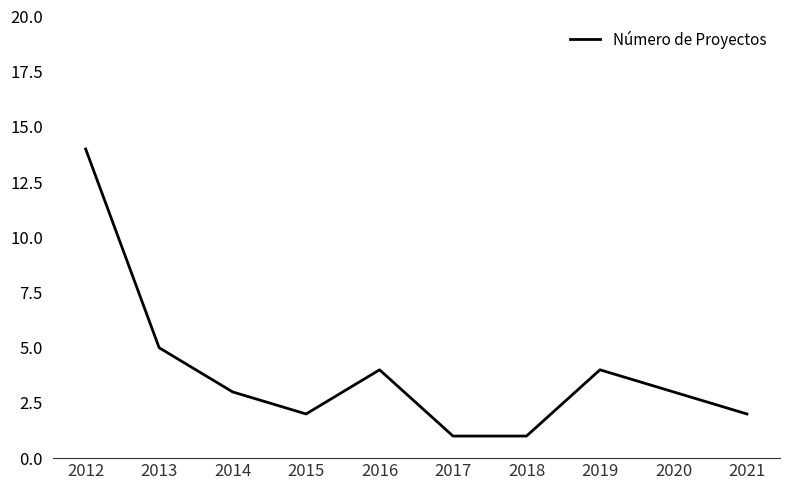

What is the ratio of the value at 2012 to the value at 2019?

3.5